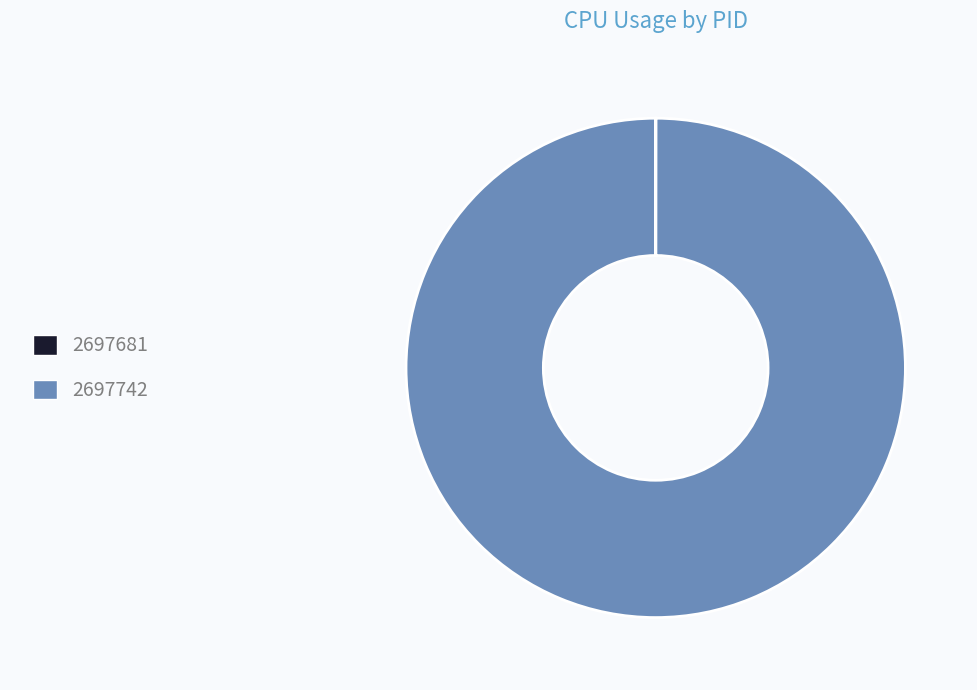

Which category has the biggest portion of the pie?

2697742